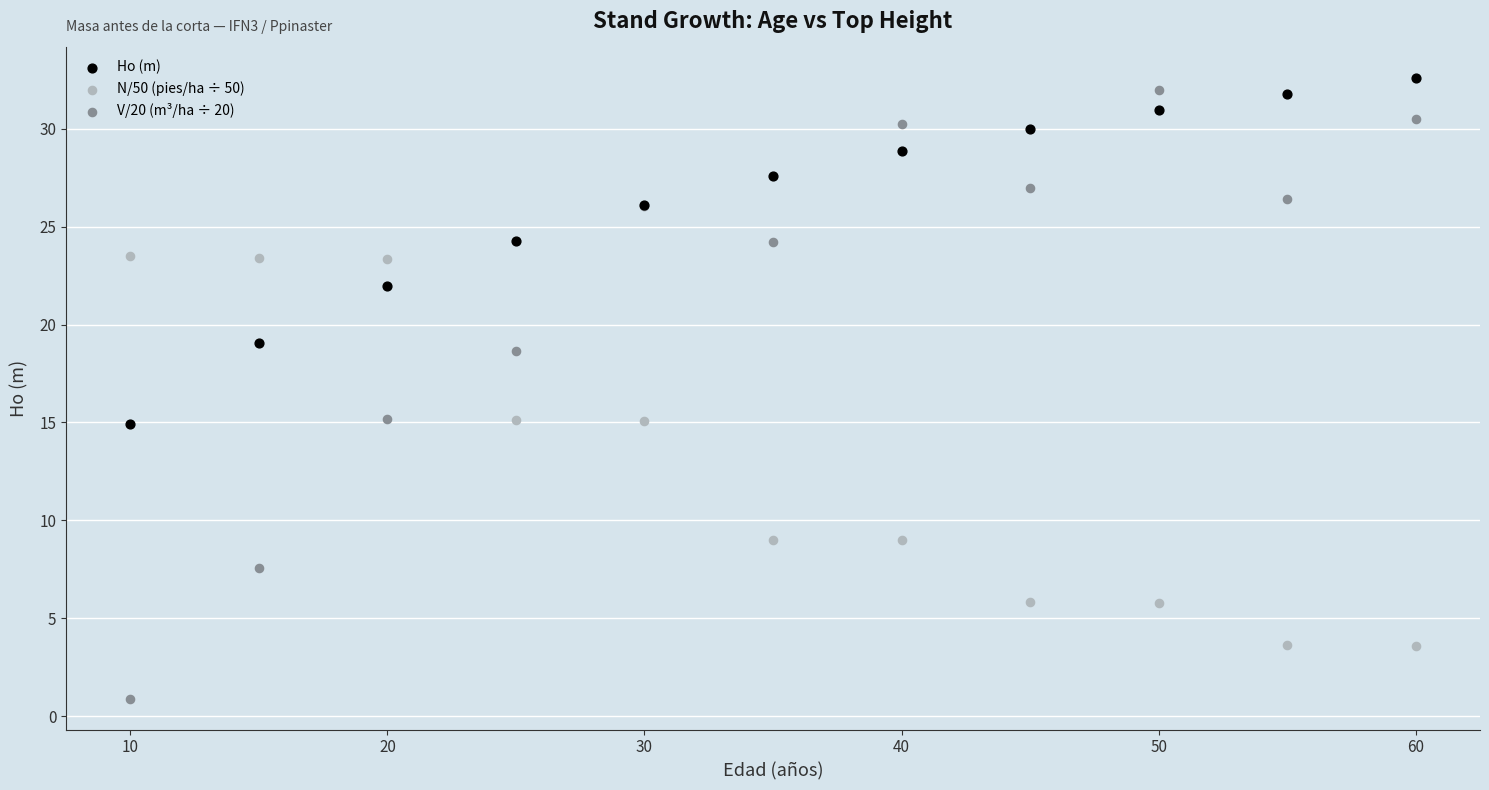

Which series reaches the minimum Y coordinate?

V/20 (m³/ha ÷ 20)